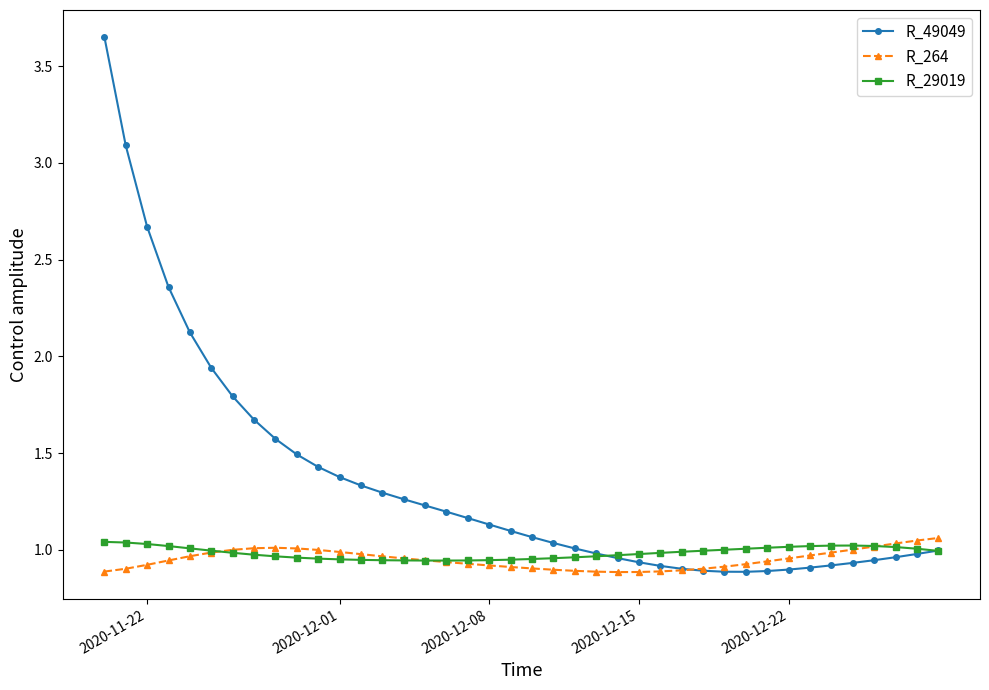

True or false: R_264 and R_49049 cross at least once.

True